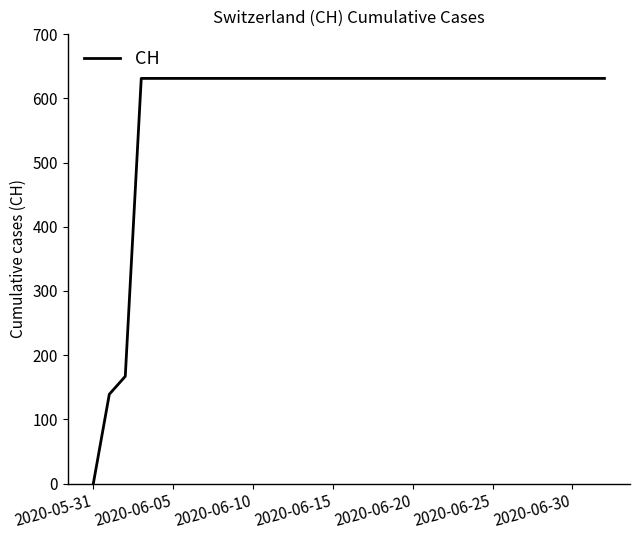

What is the maximum value shown in the chart?

631